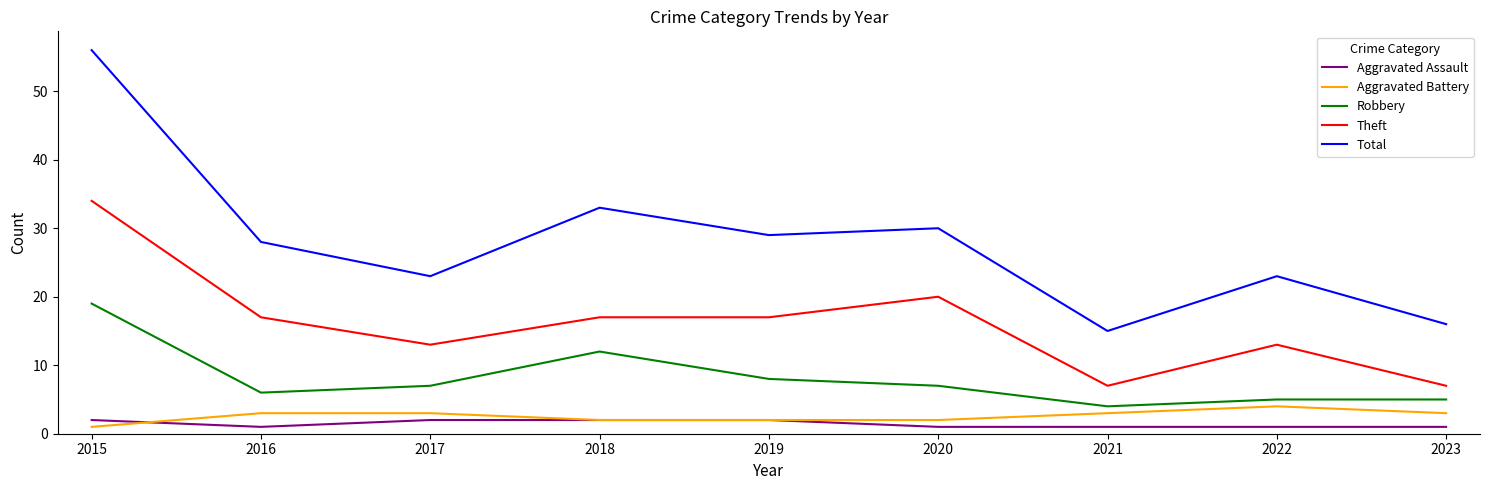

True or false: Robbery and Aggravated Battery cross at least once.

False